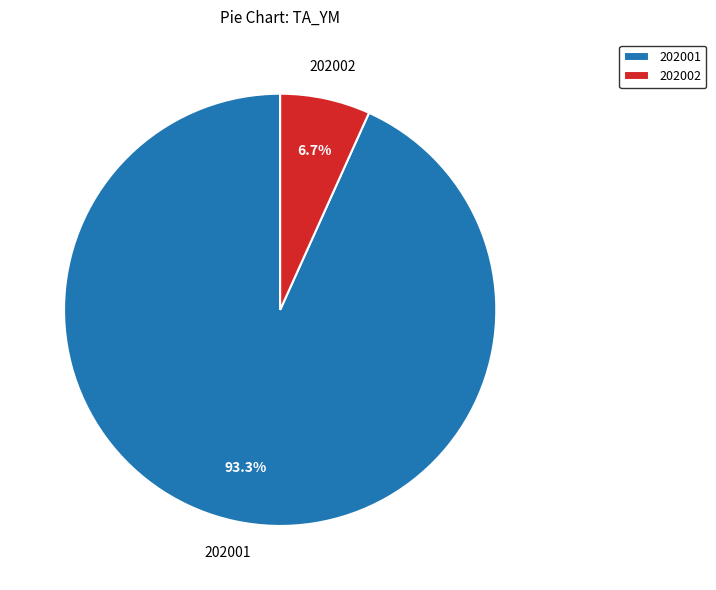

Which category has the biggest portion of the pie?

202001